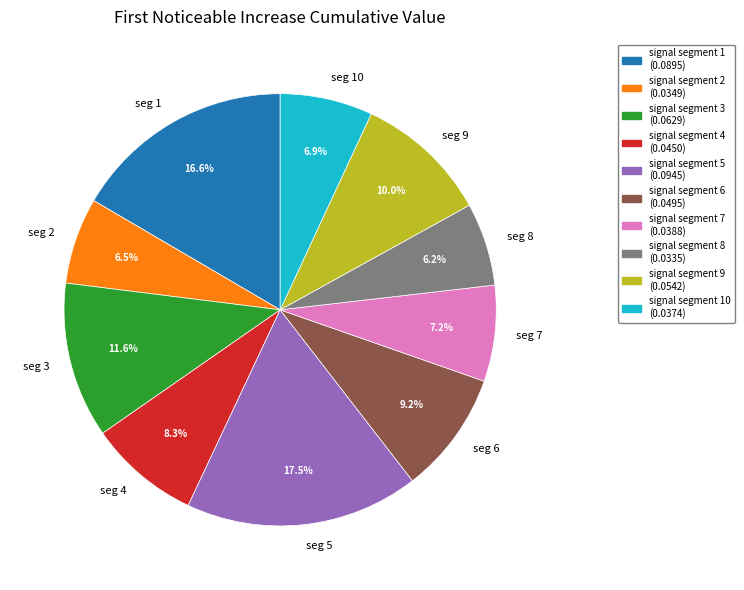

Does seg 1 represent more than half of the total?

No